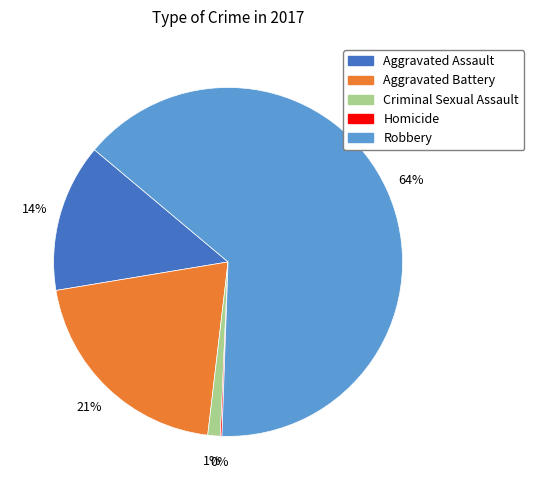

The Aggravated Battery slice represents 21% of the pie. True or false?

True